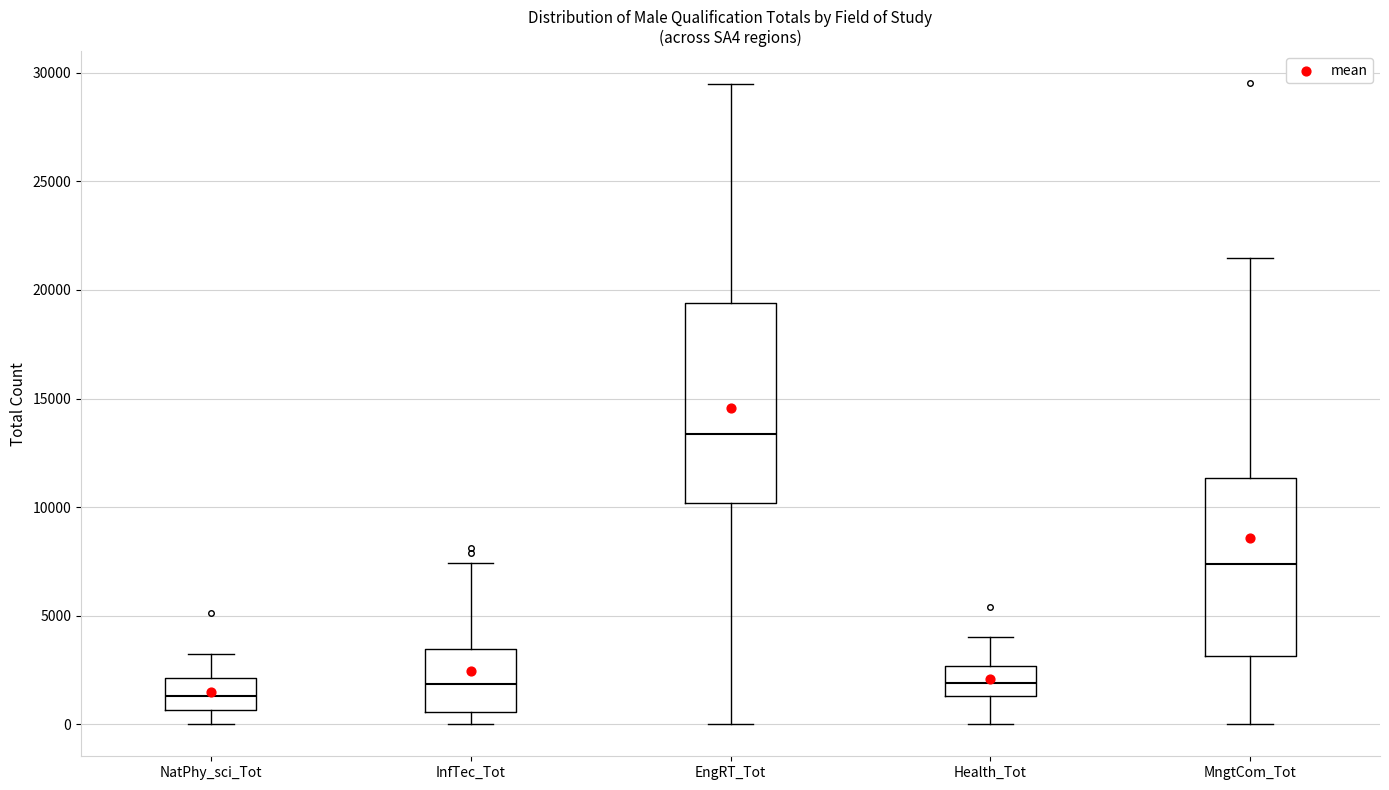

Which box has the lowest median line?

NatPhy_sci_Tot